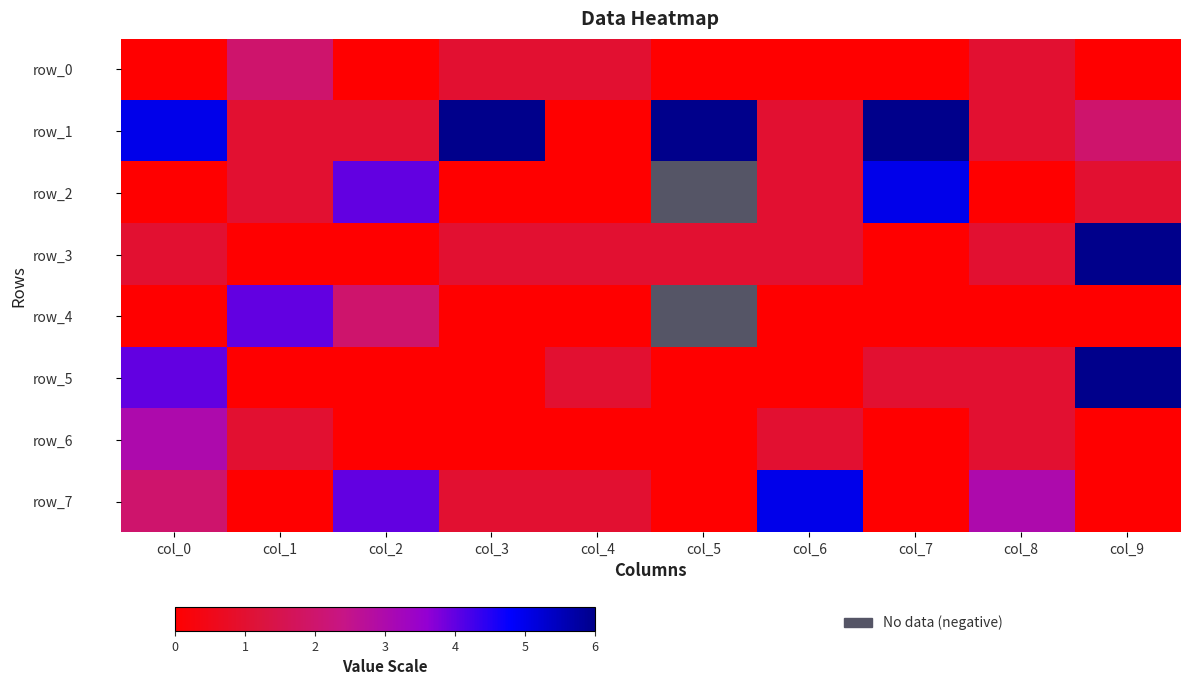

Count the row_0 values in the range 0 to 1.

9